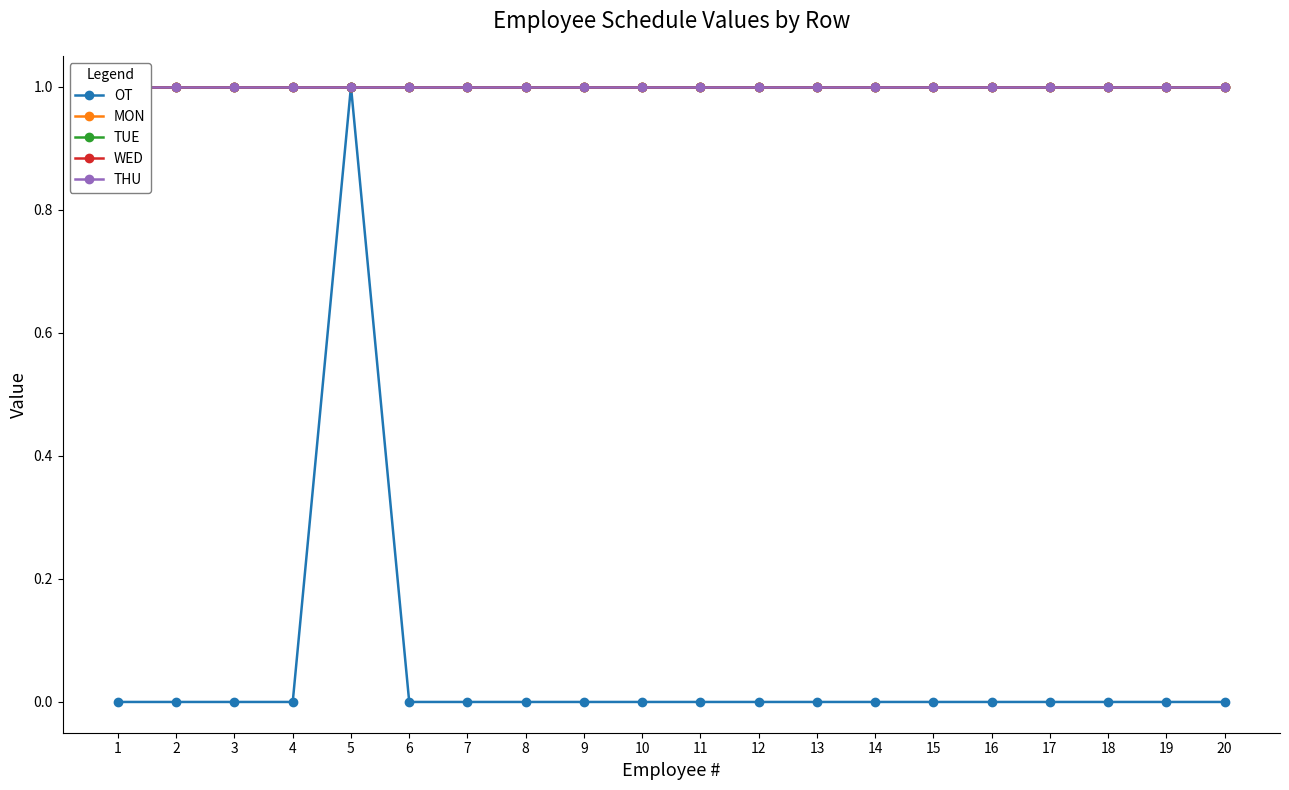

Reading left to right, list all the values displayed in this chart.

OT: 0	0	0	0	1	0	0	0	0	0	0	0	0	0	0	0	0	0	0	0
MON: 1	1	1	1	1	1	1	1	1	1	1	1	1	1	1	1	1	1	1	1
TUE: 1	1	1	1	1	1	1	1	1	1	1	1	1	1	1	1	1	1	1	1
WED: 1	1	1	1	1	1	1	1	1	1	1	1	1	1	1	1	1	1	1	1
THU: 1	1	1	1	1	1	1	1	1	1	1	1	1	1	1	1	1	1	1	1